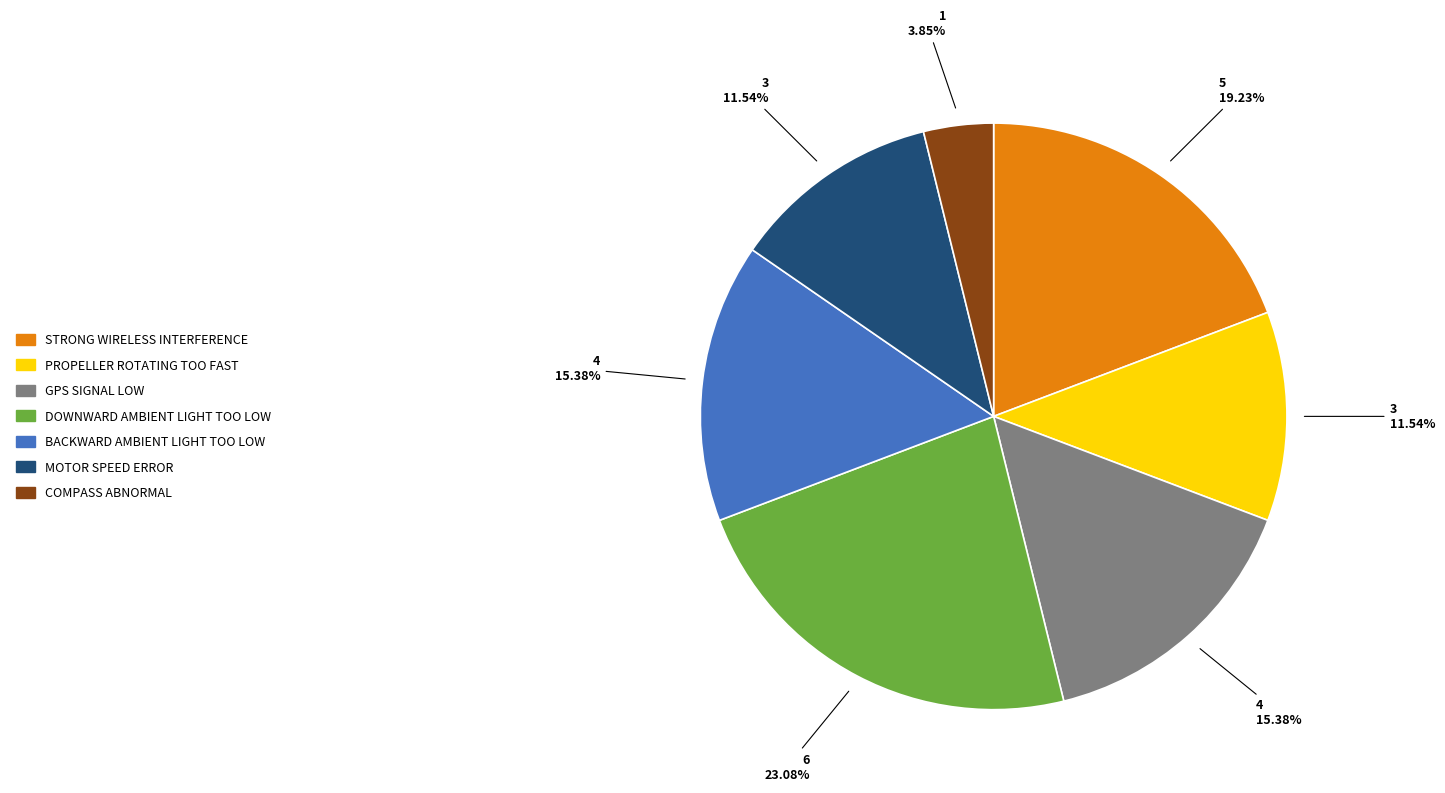

Is there any slice that represents more than half of the pie?

No